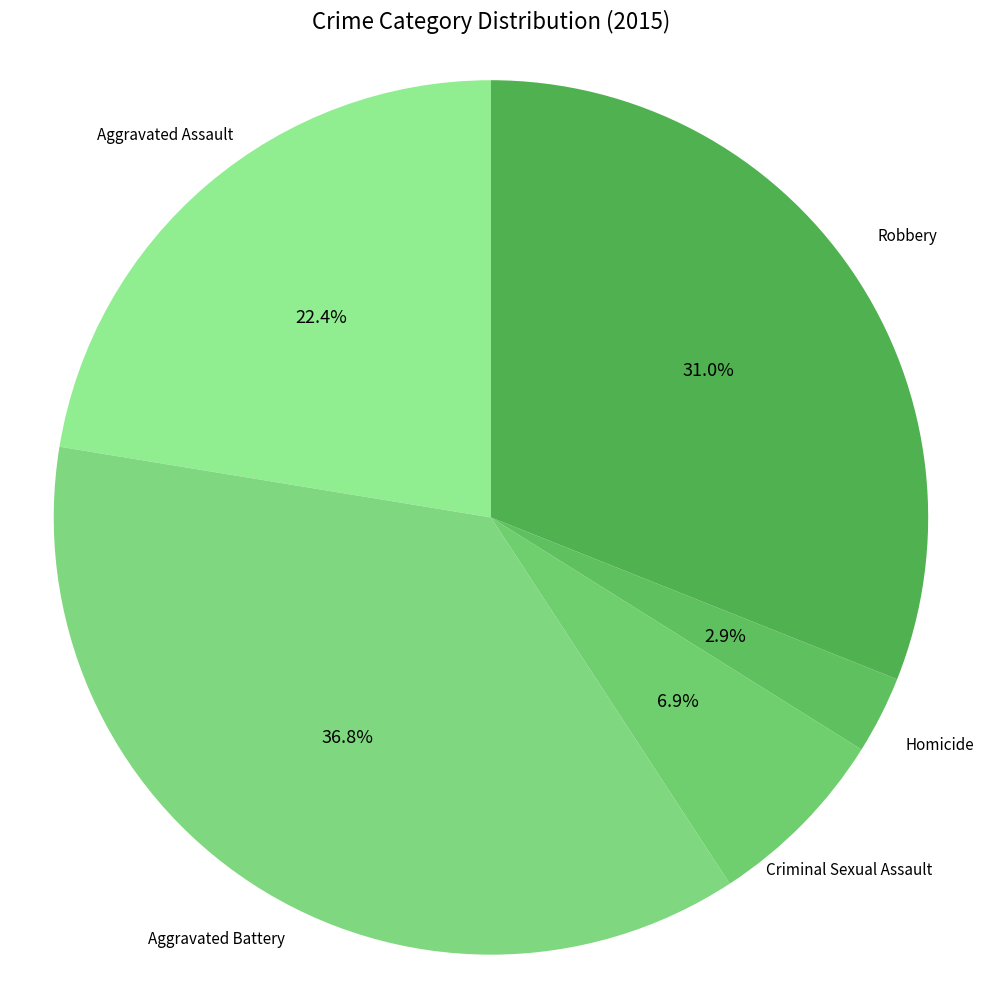

Is Homicide the majority of the pie?

No